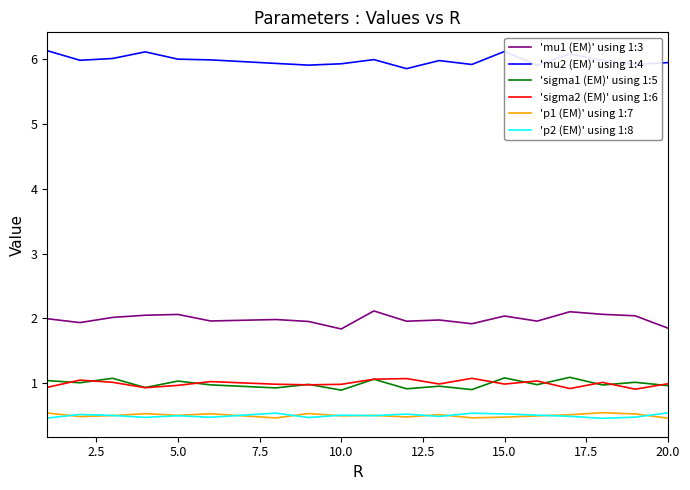

True or false: 'mu2 (EM)' using 1:4 and 'p2 (EM)' using 1:8 cross at least once.

False